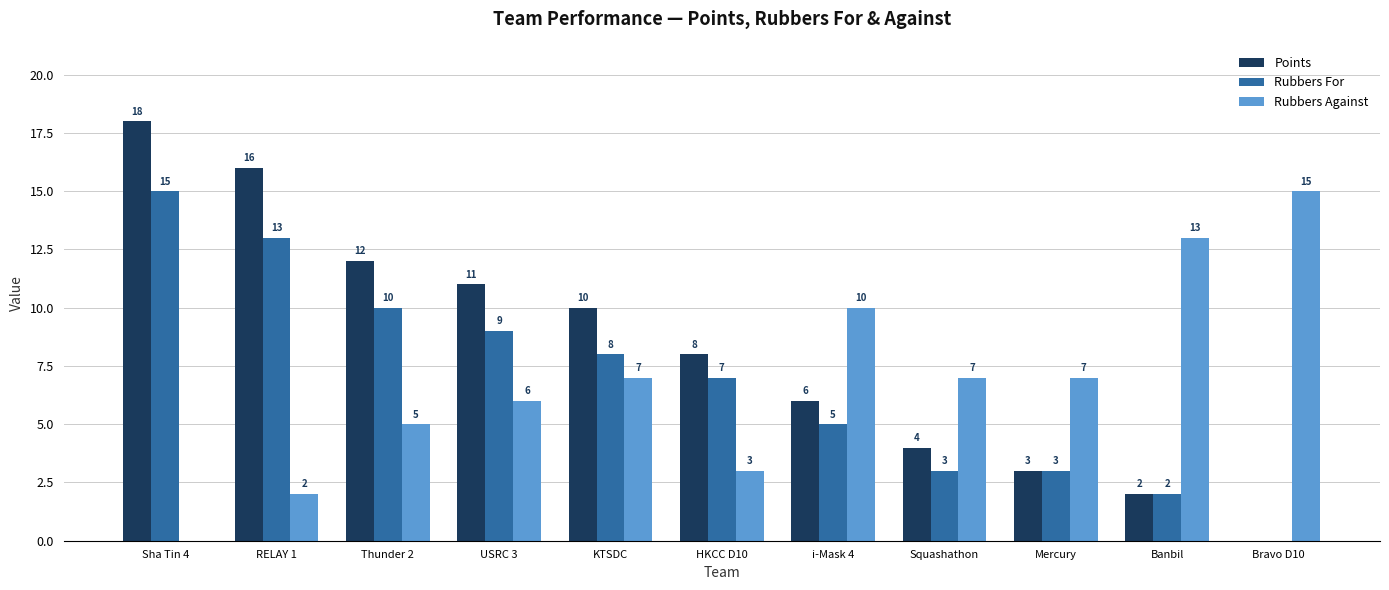

What is the difference between the Rubbers For values at RELAY 1 and Squashathon?

10